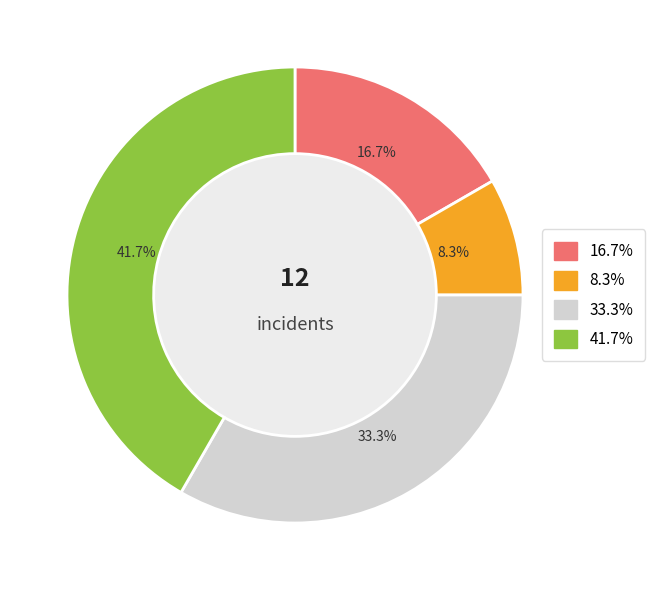

Is there a majority slice in this chart?

No